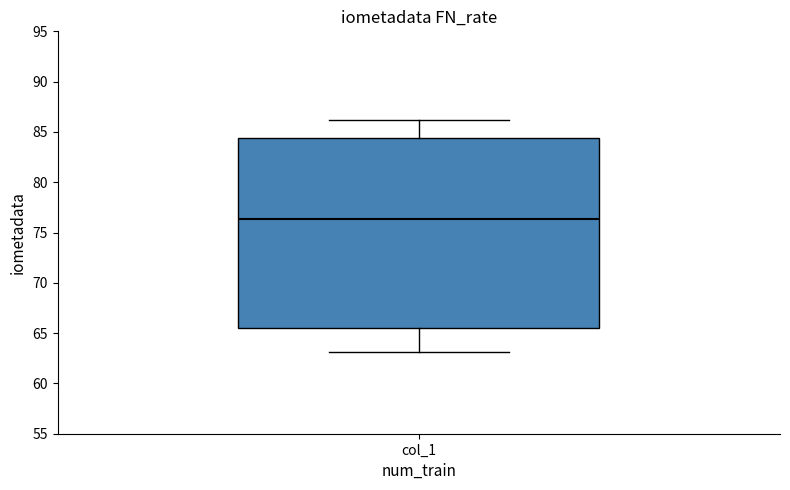

Transcribe this box plot: give where the median line is, the range the box spans, and where the two whiskers end, as read against the y-axis. The values are not printed on the chart, so give them approximately, as read against the axis.

median 76.5, box 65.5 to 84.5, whiskers 63.0 to 86.0